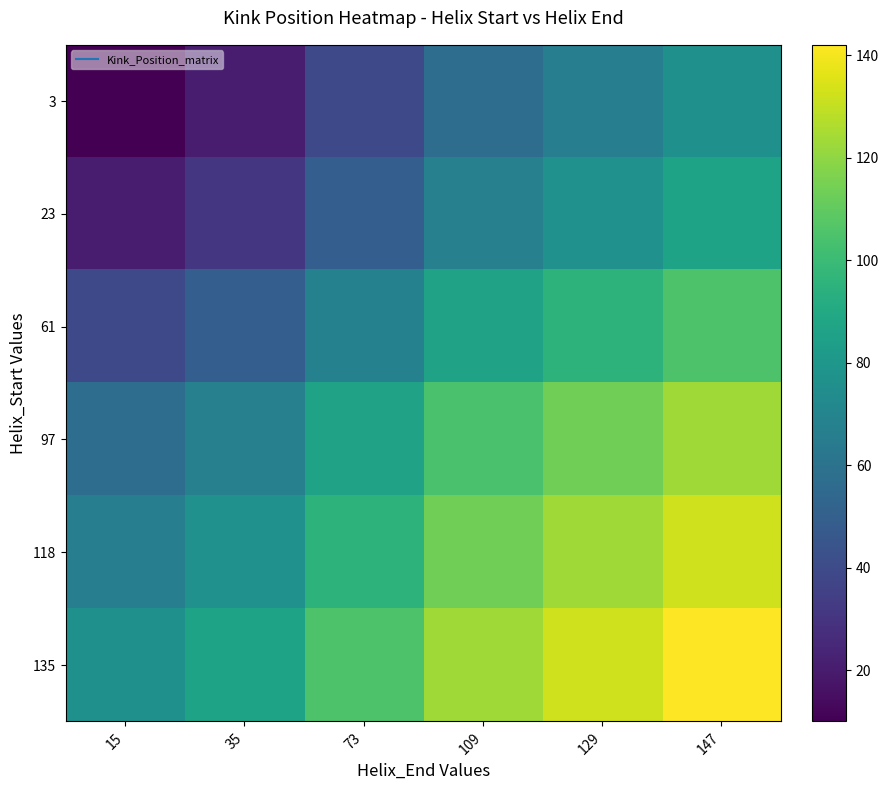

Which series has the widest spread of values?

3